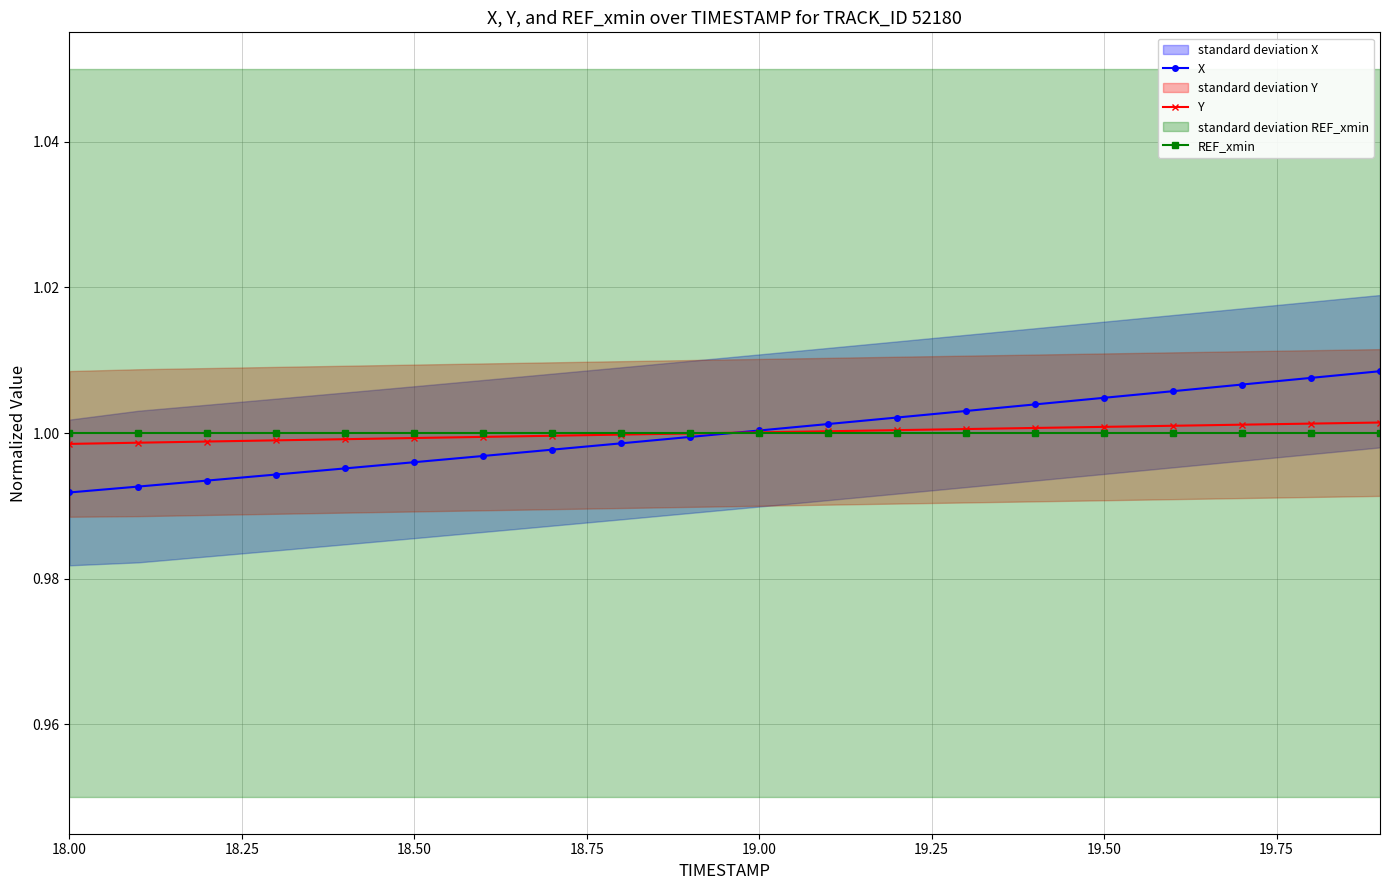

The Y series shows 1.0 at 19.00. True or false?

True